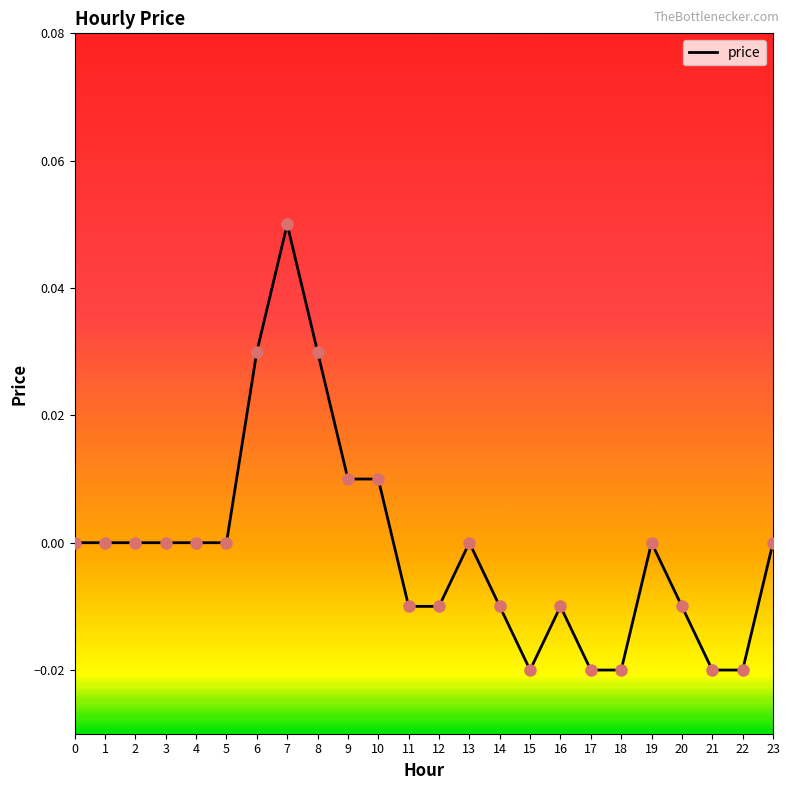

At which category does the chart reach its peak across all series?

7